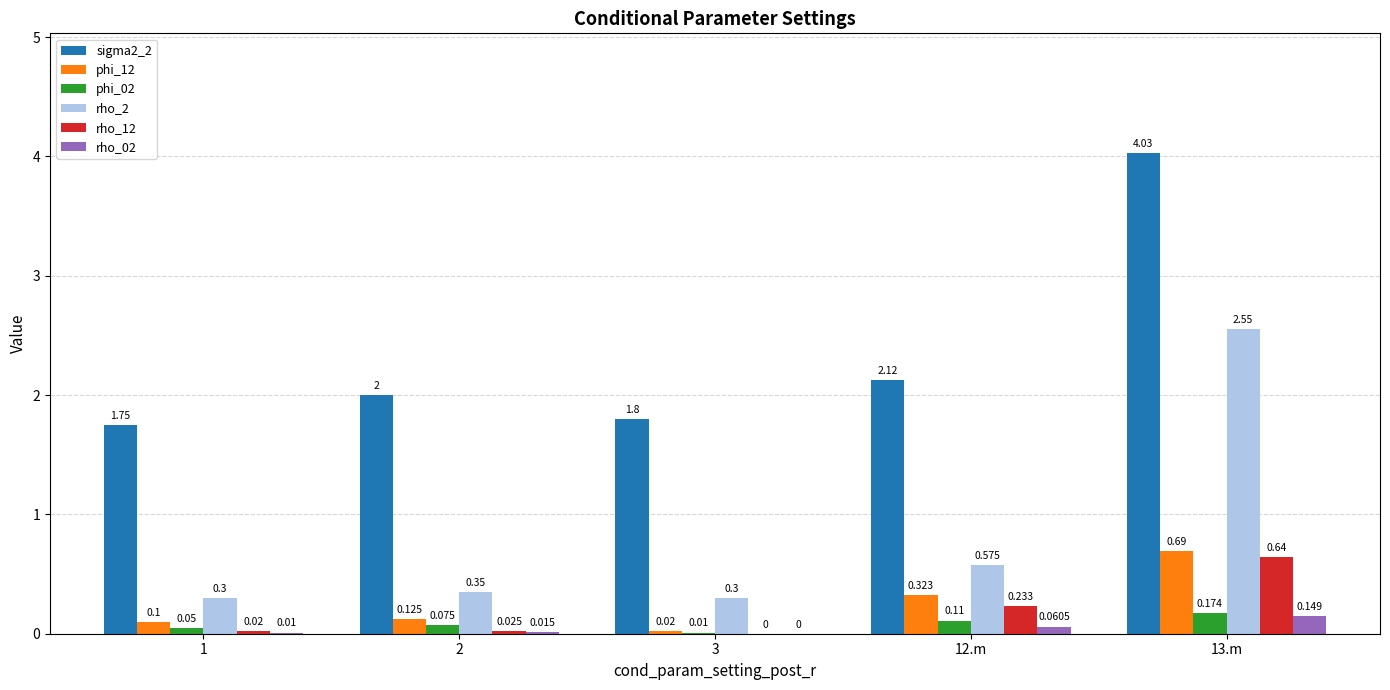

True or false: rho_2 has a value of 0.3 at 1.

True